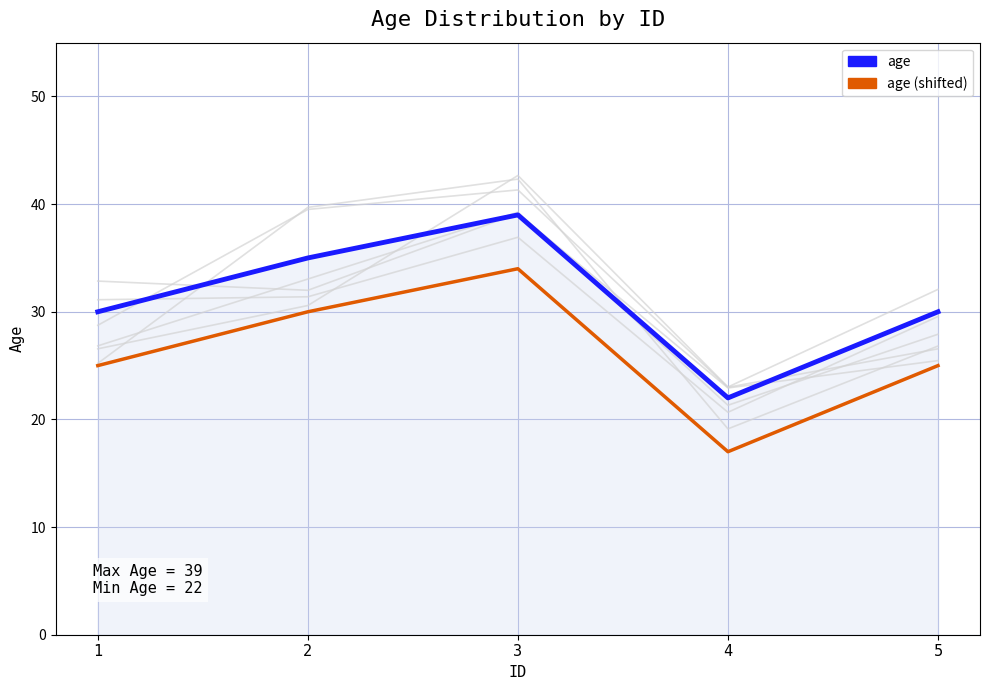

What is the lowest value of the age (shifted) series?

17